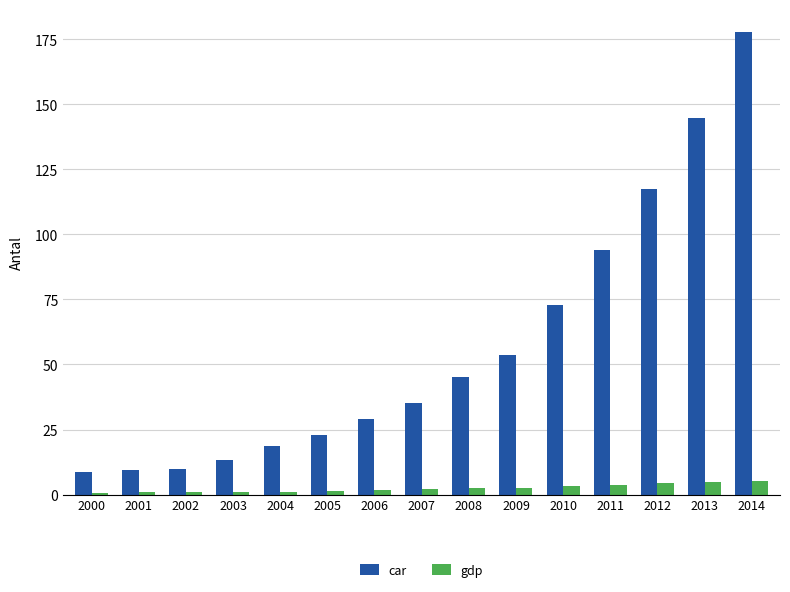

Which series has the widest spread of values?

car